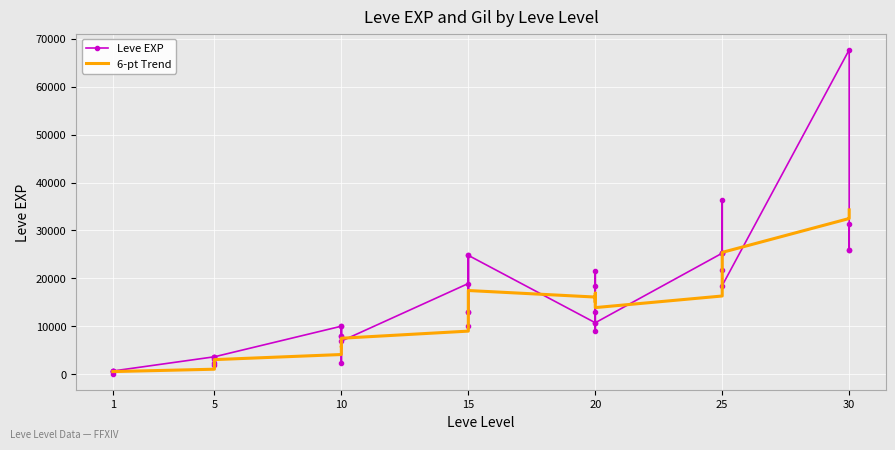

Where is the data nearest to the value 33865?

25